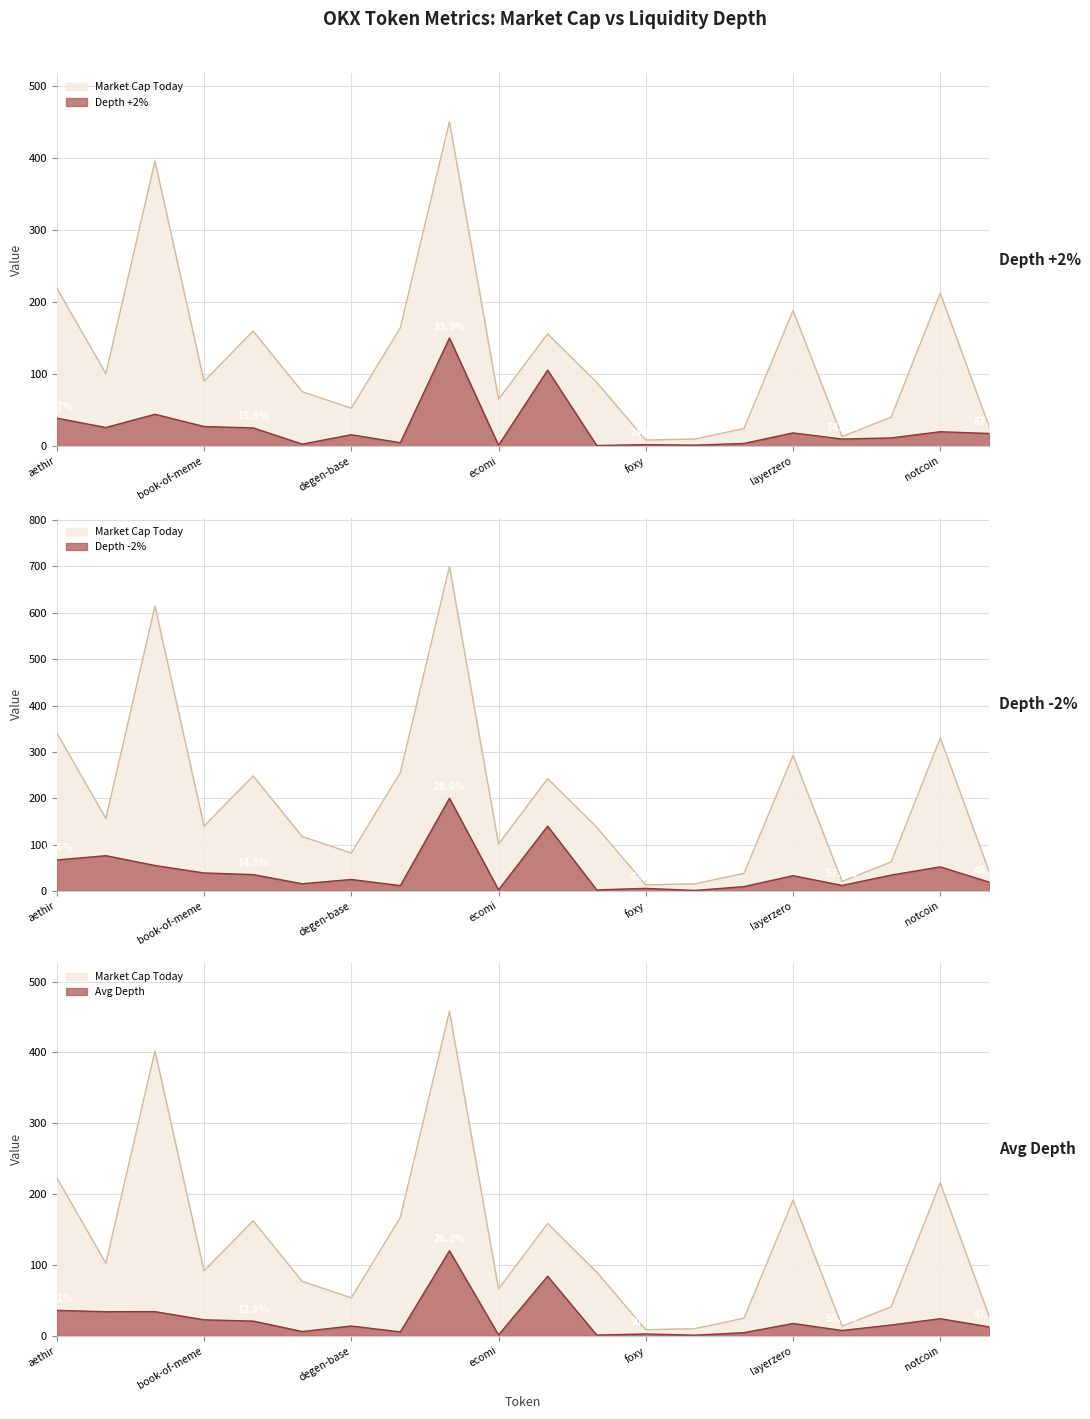

How many data points does each series have?

20